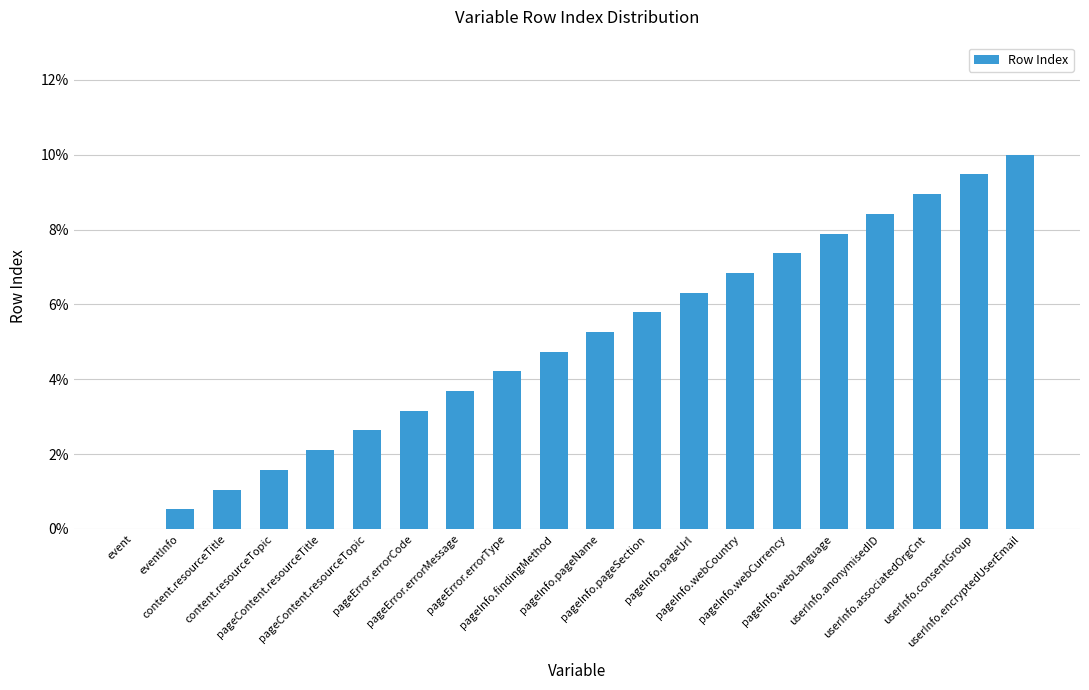

Read the value at pageContent.resourceTopic.

2.6